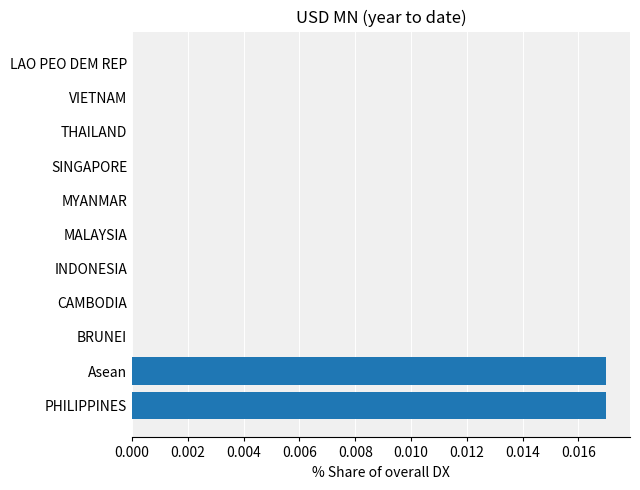

How many distinct data groups are displayed?

1